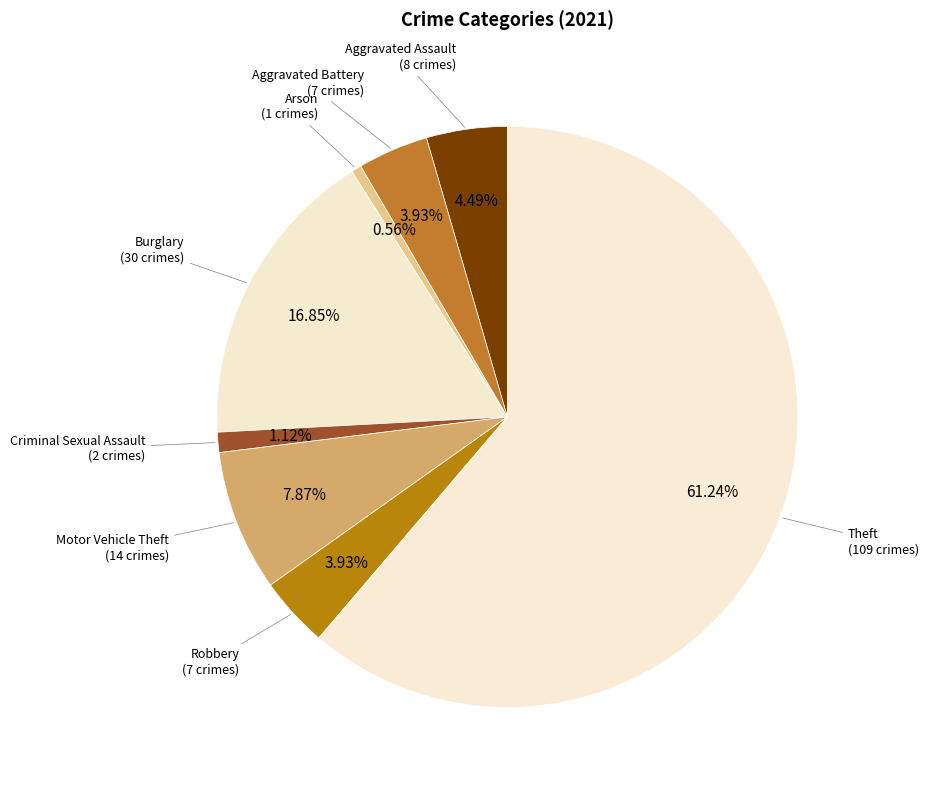

To the nearest percent, what is the difference between the largest and smallest slice percentages?

61%